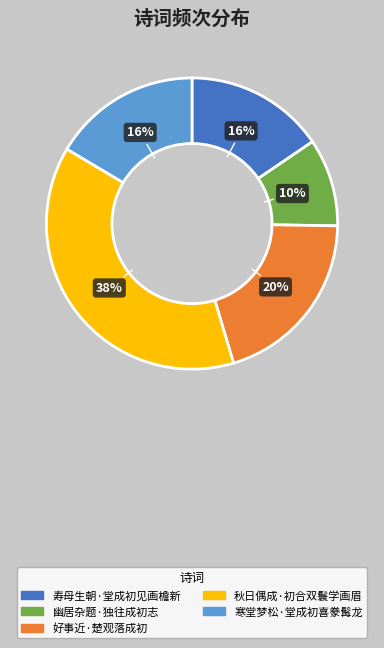

Is it true that 好事近·楚观落成初 is 20% of the pie?

True